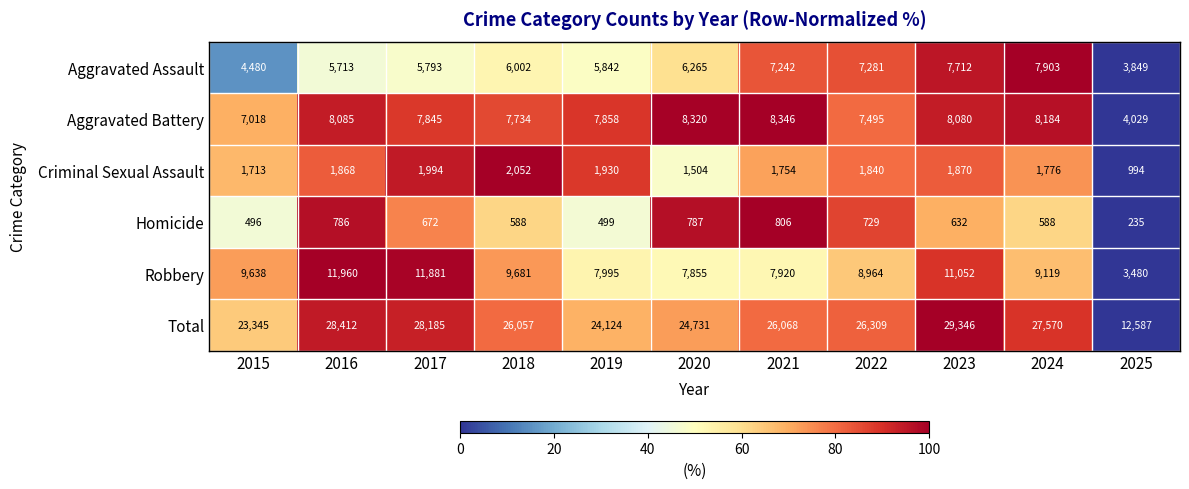

What is the greatest value displayed?

29346